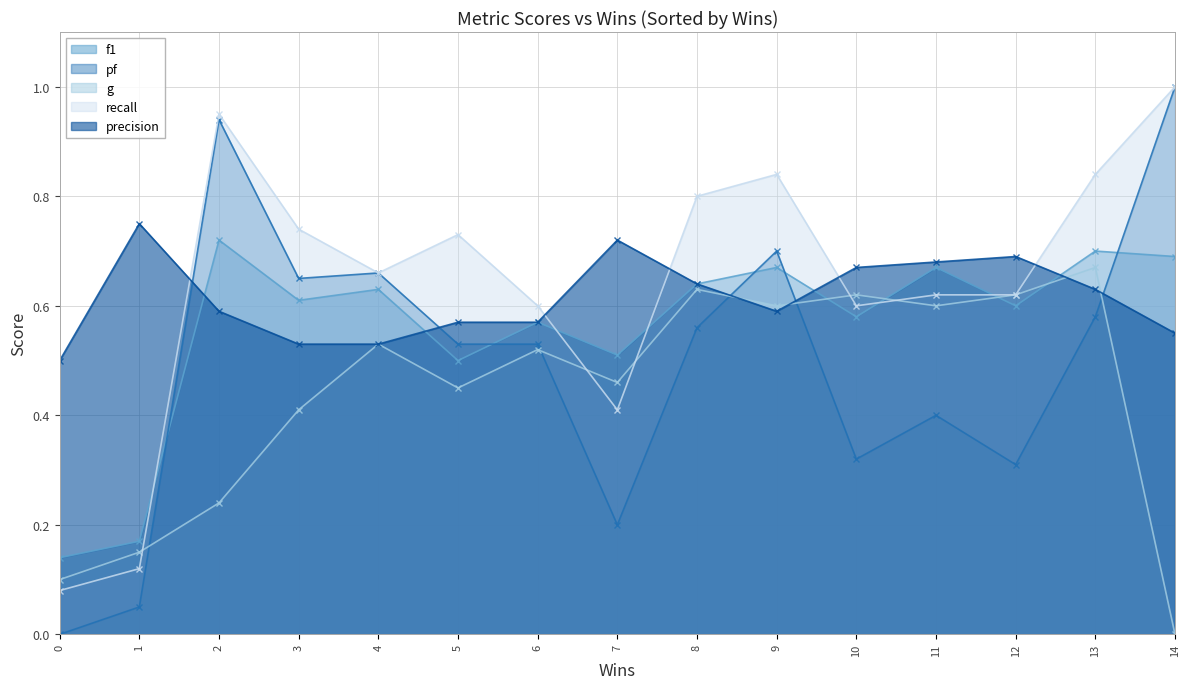

What is the difference between the highest and lowest values at 10?

0.4